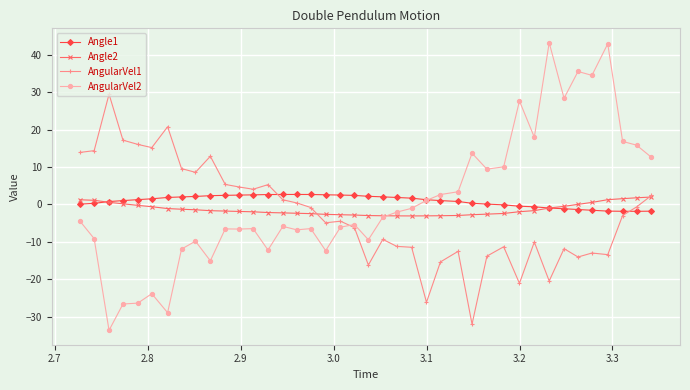

Which series has the largest range (max minus min)?

AngularVel2